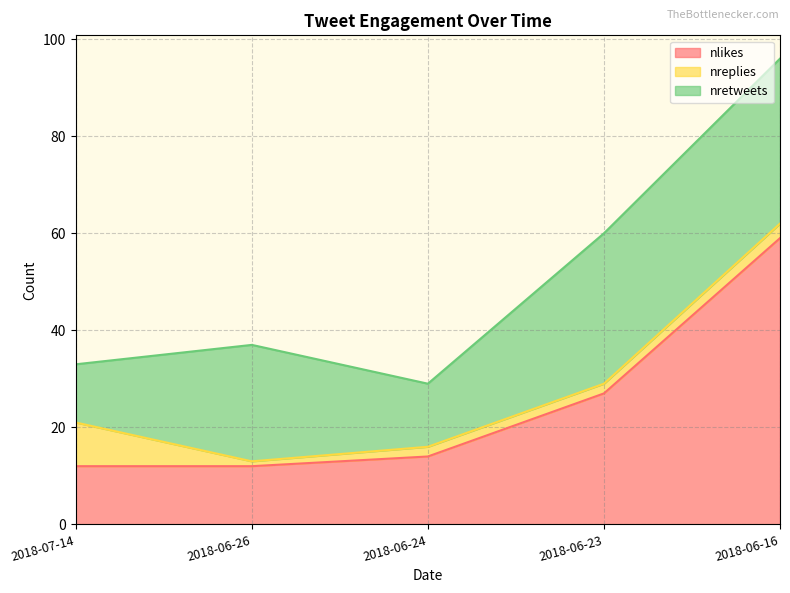

Reading left to right, transcribe all the data shown in this chart.

nlikes: 12	12	14	27	59
nreplies: 9	1	2	2	3
nretweets: 12	24	13	31	34